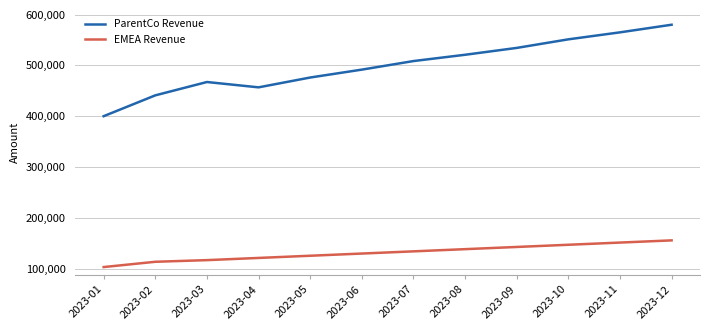

The ParentCo Revenue series shows 351876 at 2023-09. True or false?

False